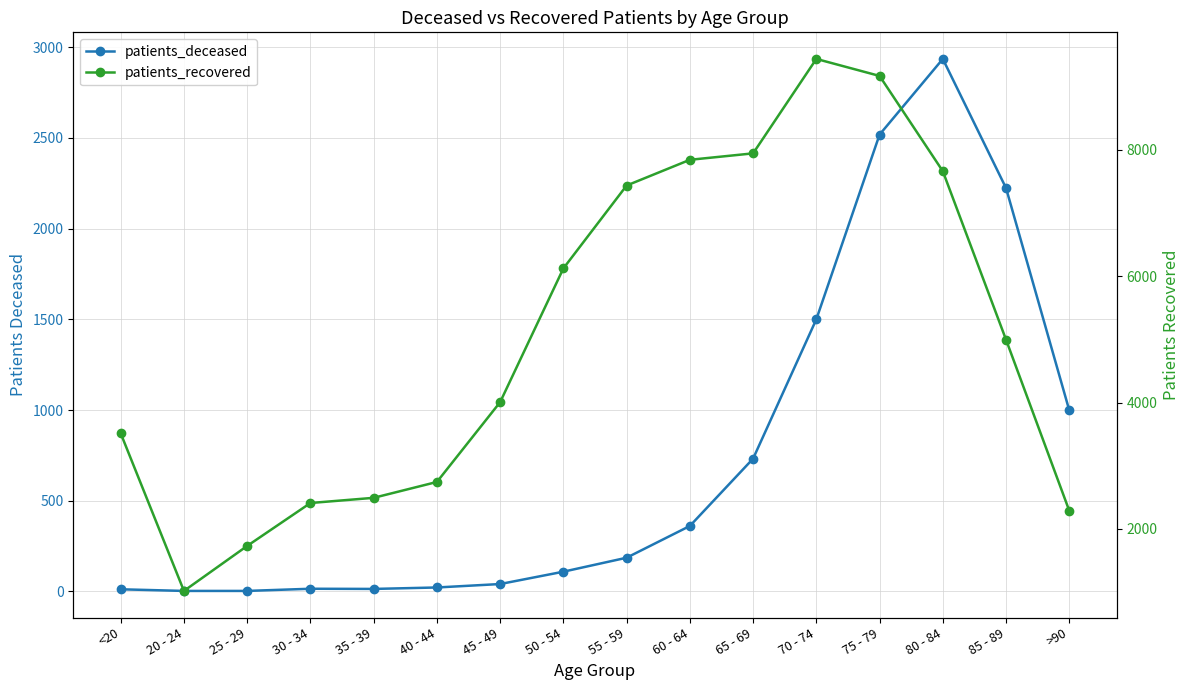

Does the chart have visible grid lines?

Yes